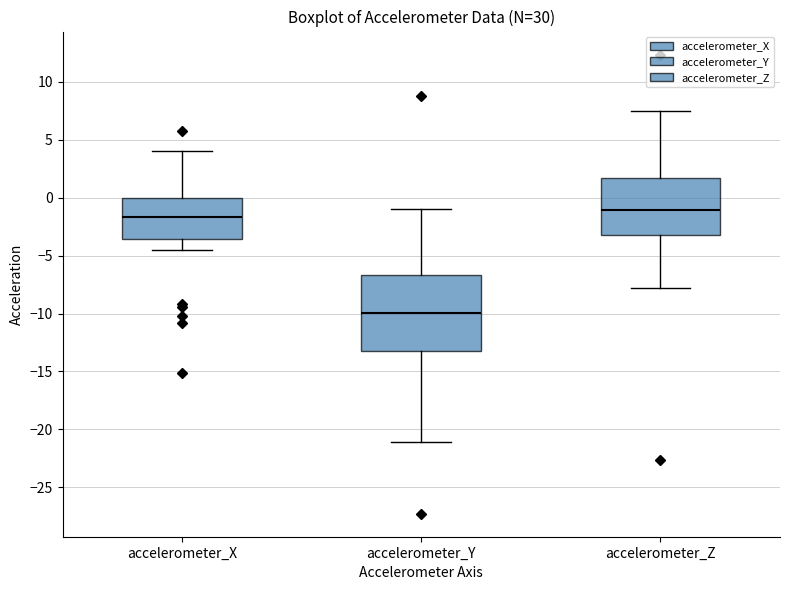

Which box is the tallest, from its lower edge to its upper edge?

accelerometer_Y